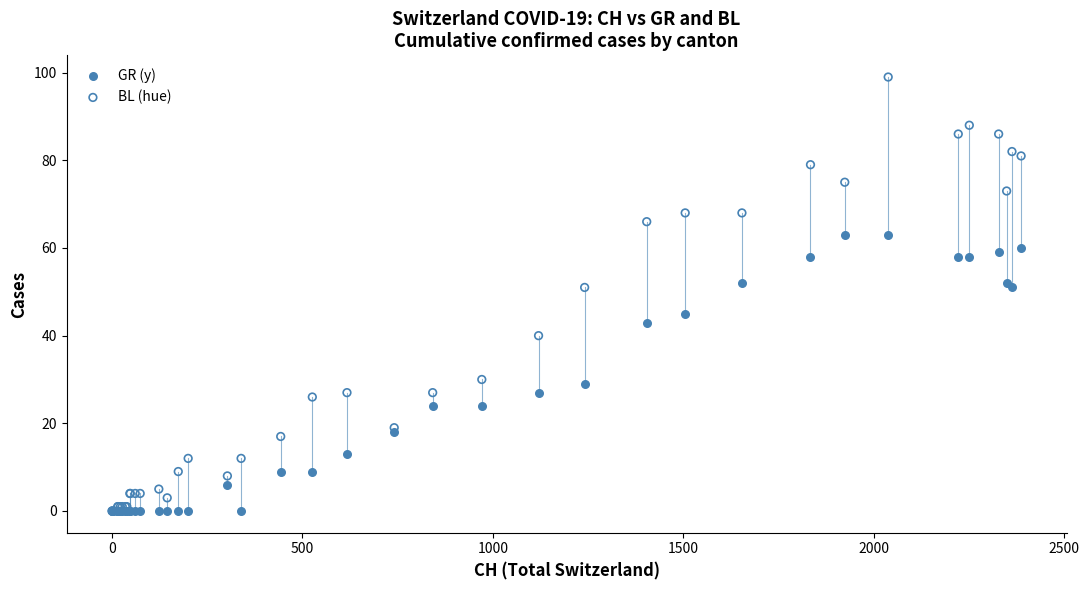

What are all the series names shown in the legend?

GR (y), BL (hue)